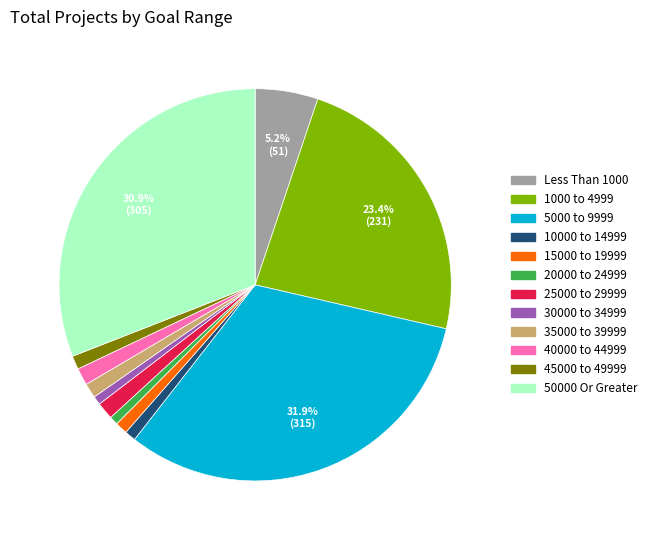

Is there any slice that represents more than half of the pie?

No